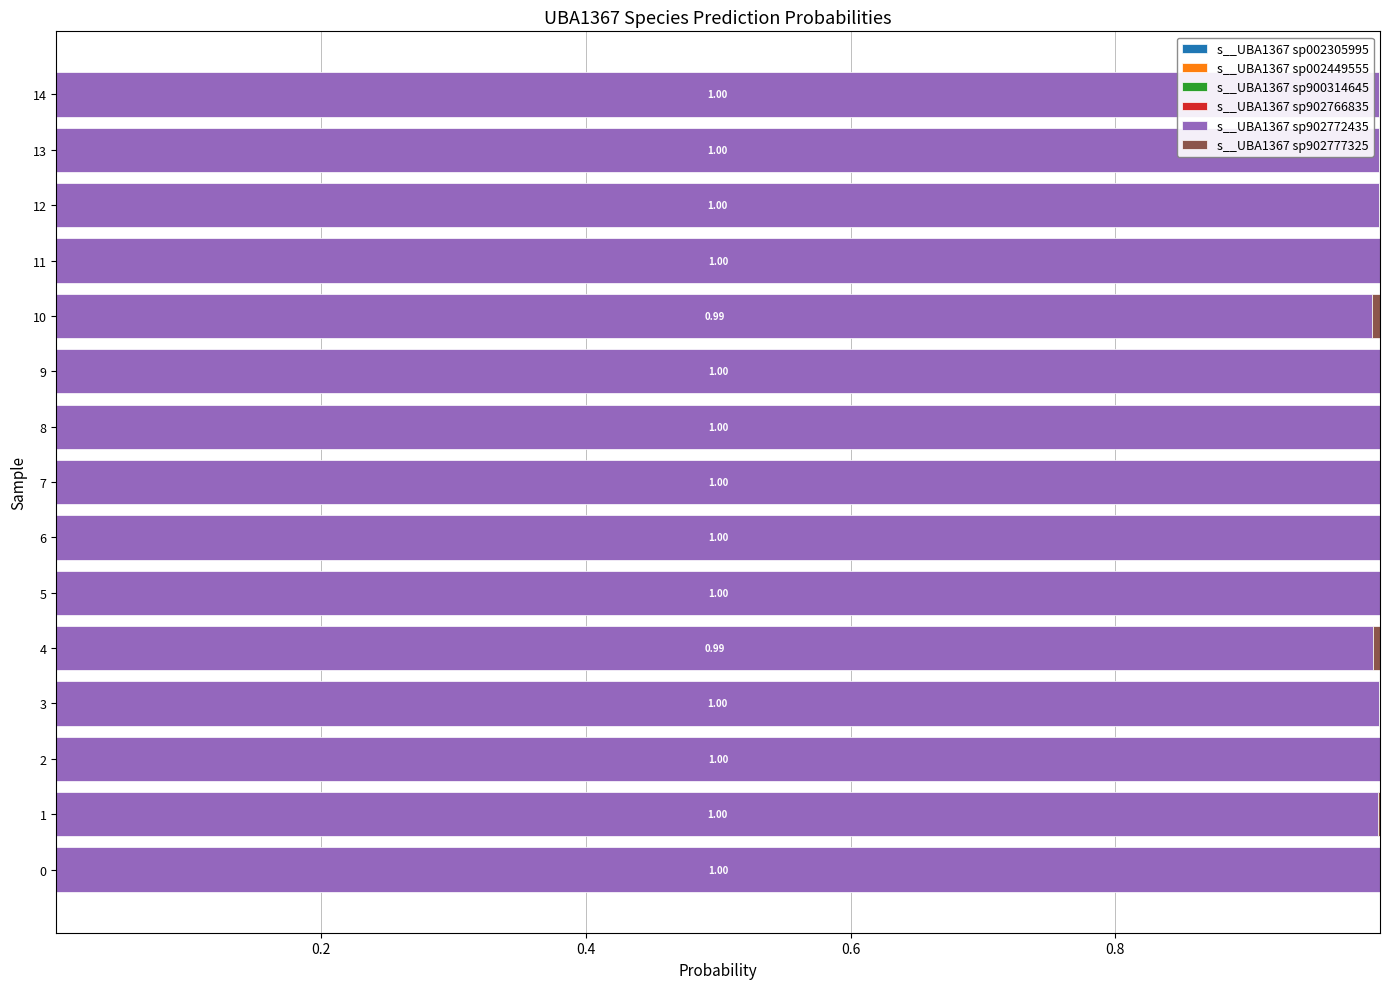

How many series are shown in this chart?

6